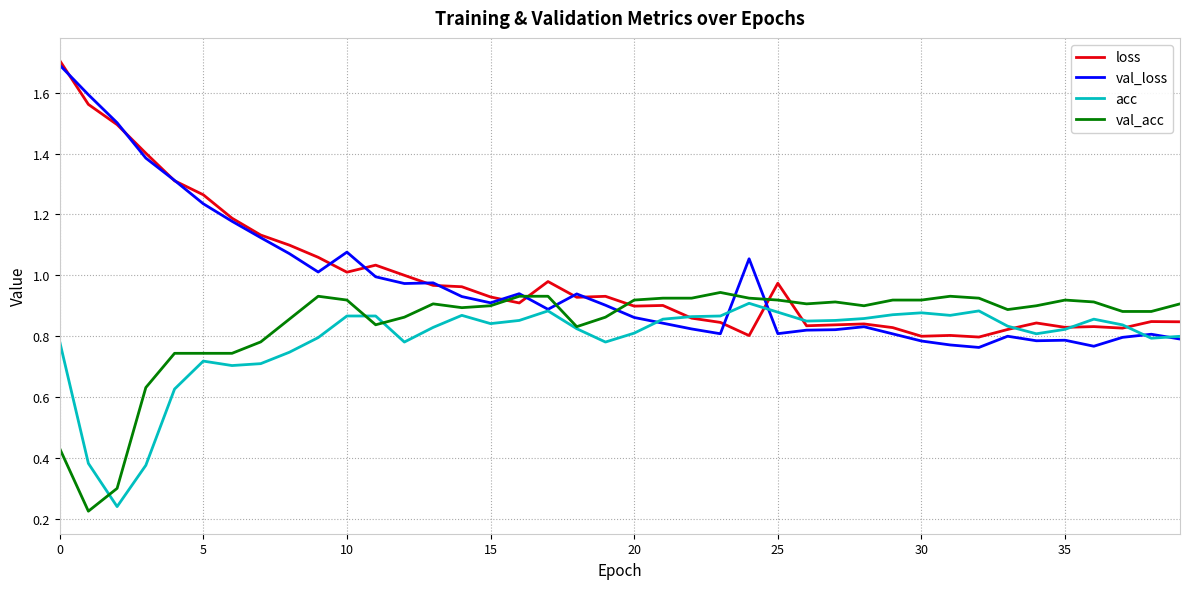

What are all the series names shown in the legend?

loss, val_loss, acc, val_acc